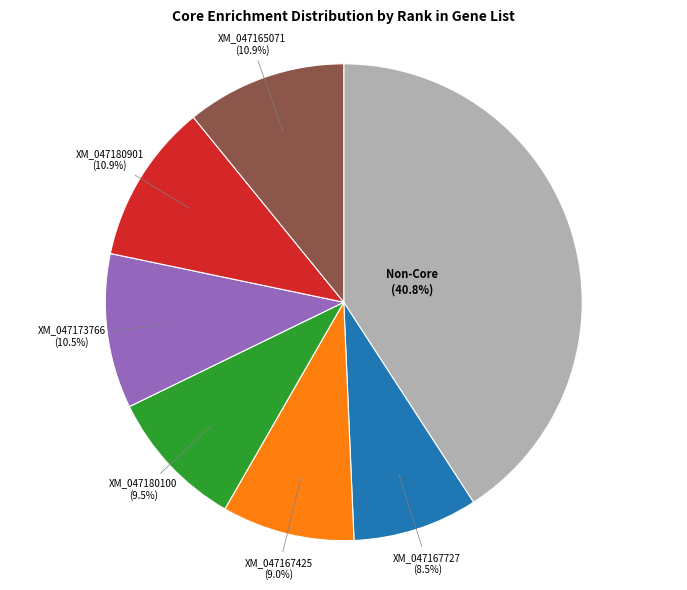

Which category has the biggest portion of the pie?

Non-Core (40.8%)